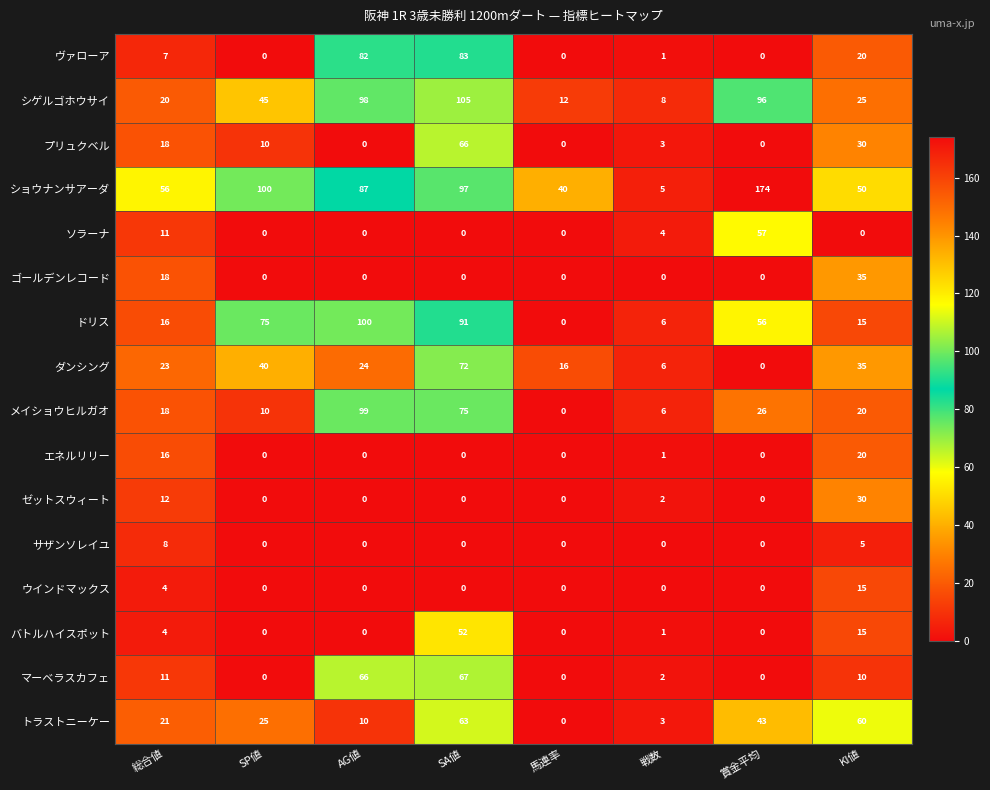

What is the difference between the ドリス values at KI値 and 賞金平均?

41